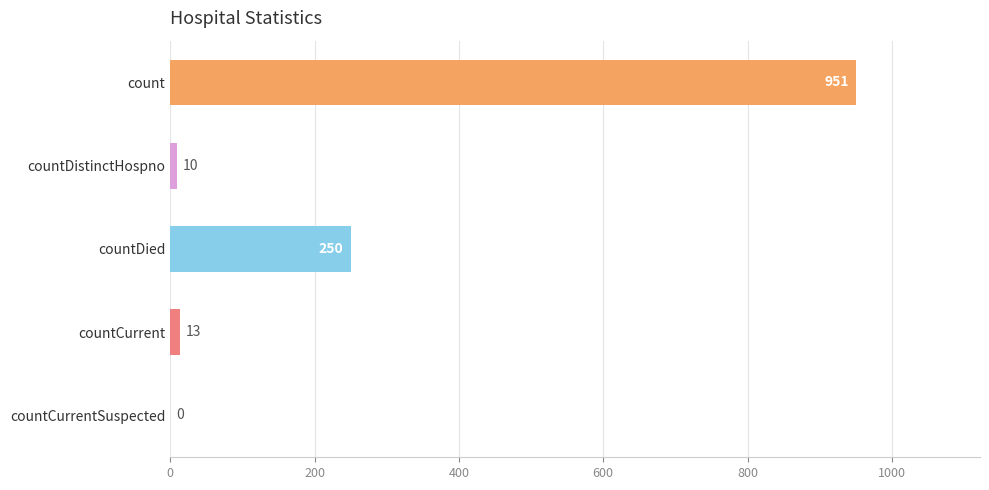

What is the sum of all values?

1224